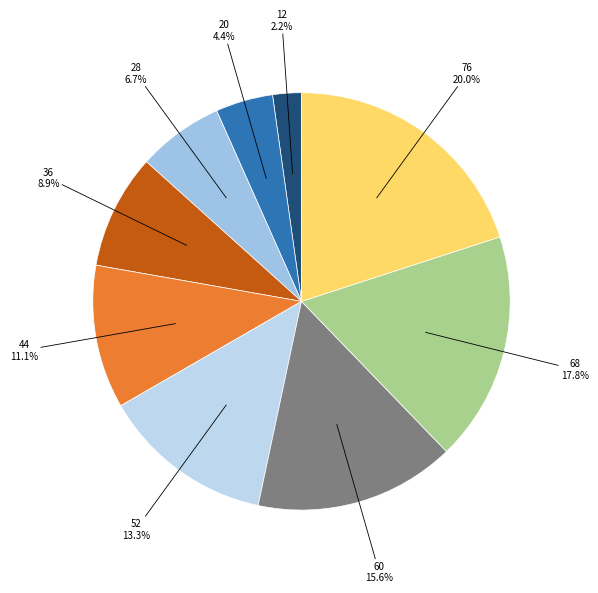

The 68 slice represents 18% of the pie. True or false?

True